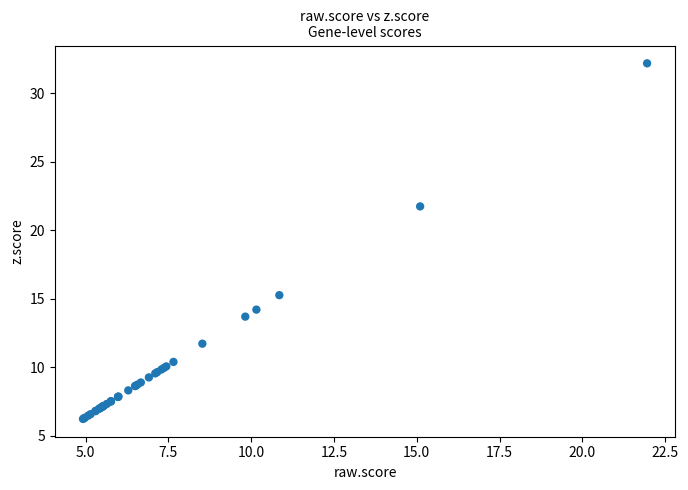

What Y value in the scatter plot is closest to 19?

21.7